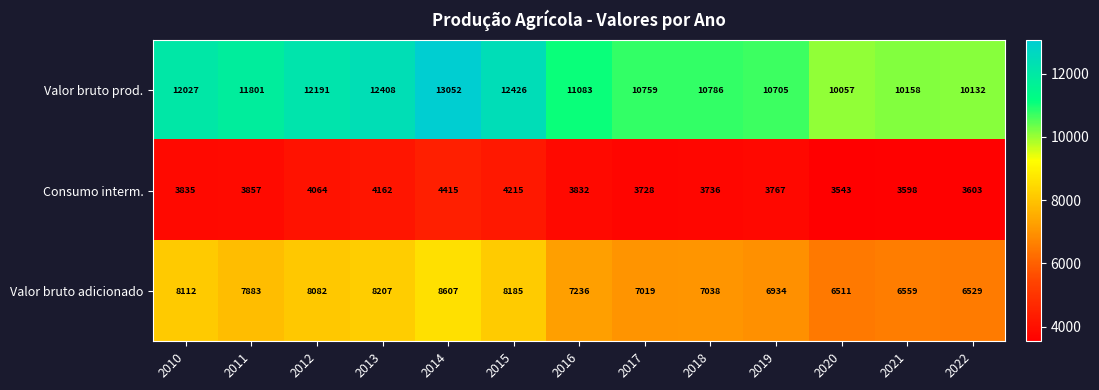

Between 2011 and 2021, which series saw the biggest shift?

Valor bruto prod.